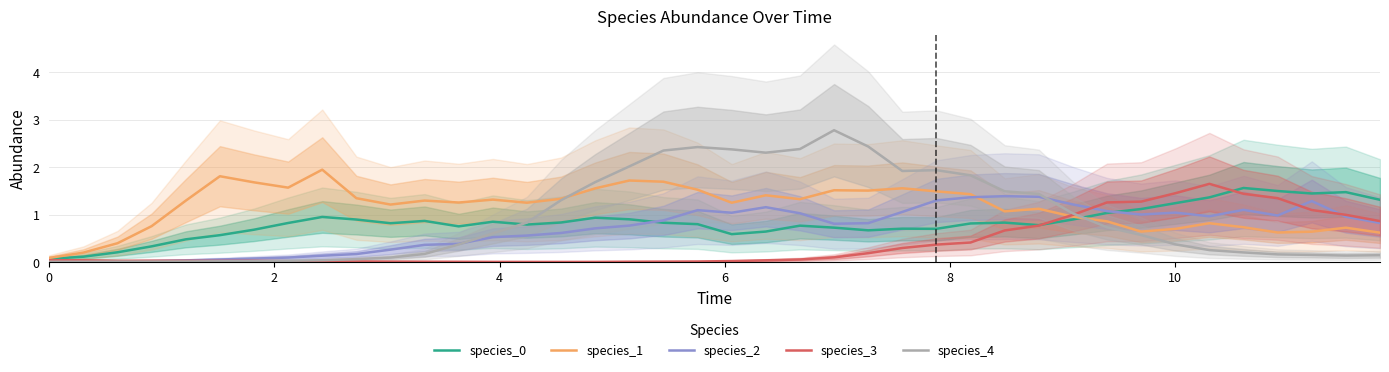

In species_1, how many points are lower than both neighbors (excluding endpoints)?

10